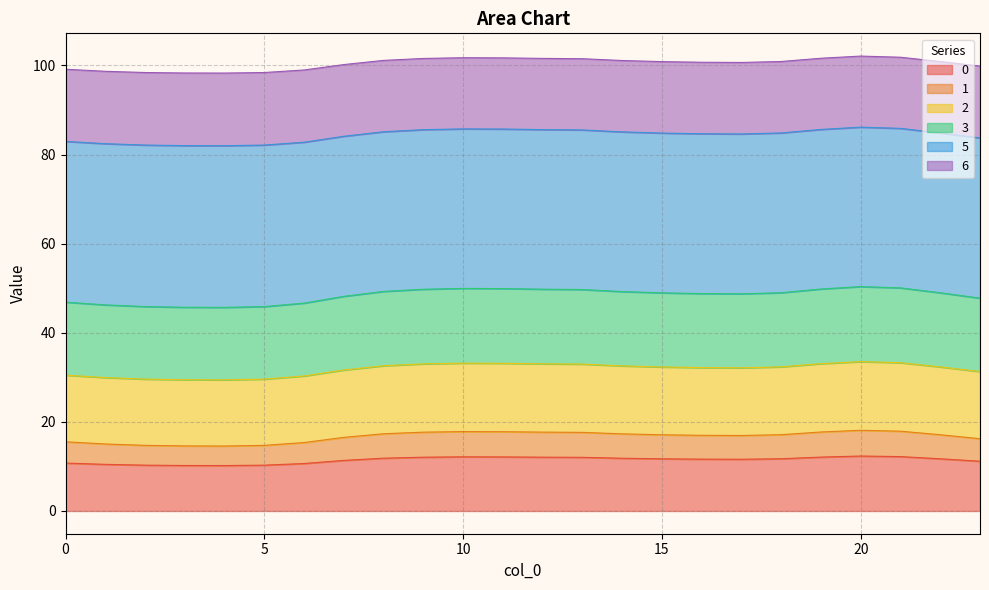

What is the highest value of the 0 series?

12.3